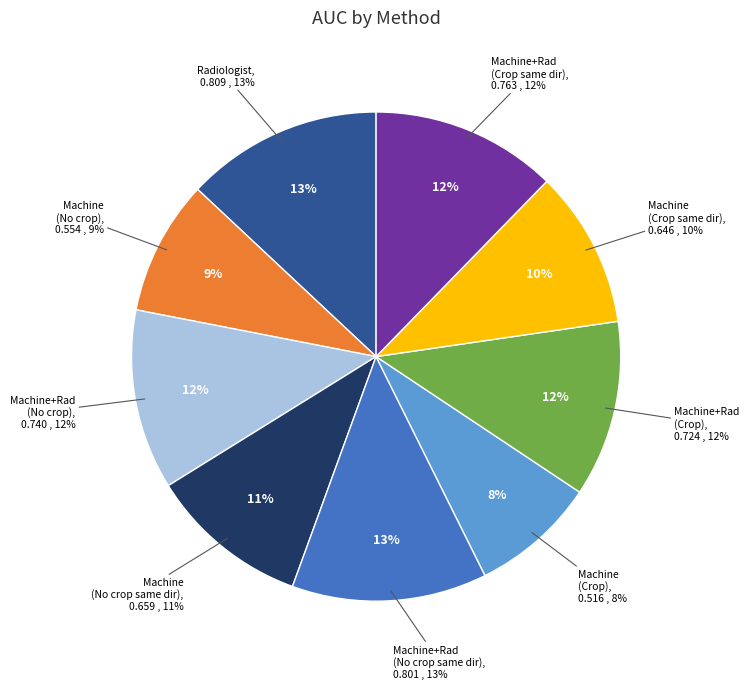

To the nearest percent, what percentage of the pie is Machine(Crop)?

8%